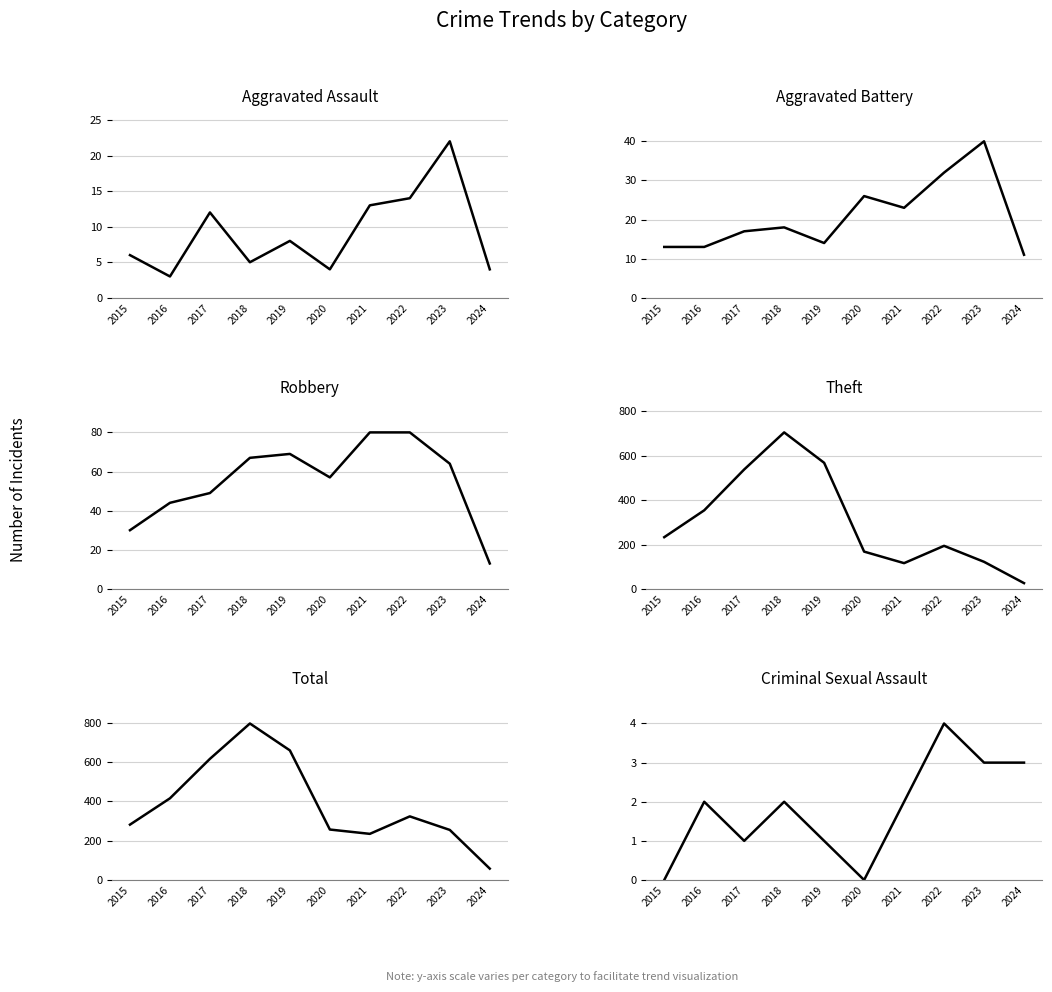

List the labels in order of Criminal Sexual Assault value, smallest first.

2015, 2020, 2017, 2019, 2016, 2018, 2021, 2023, 2024, 2022